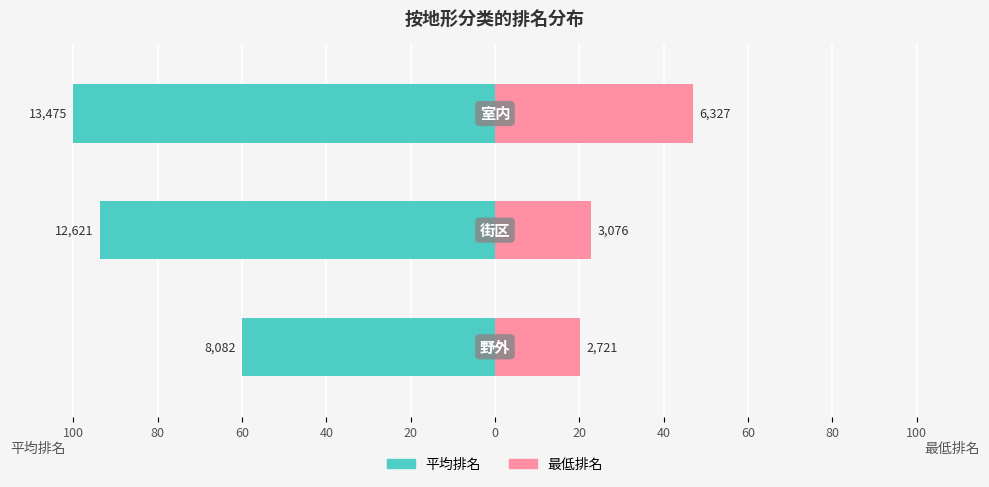

Reading left to right, extract all data points from this chart.

平均排名: -60.0	-93.7	-100.0
最低排名: 20.2	22.8	47.0